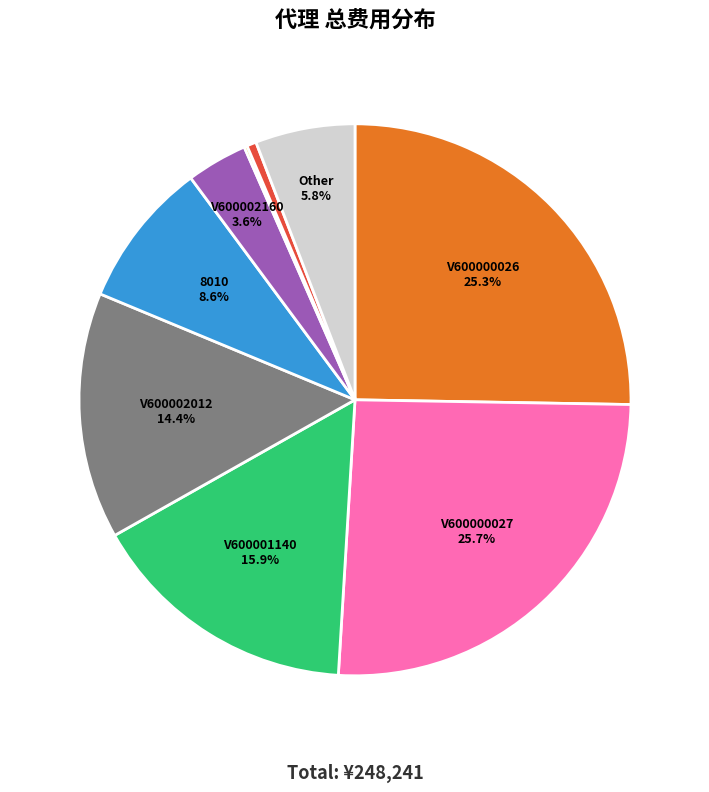

Is there any slice that represents more than half of the pie?

No